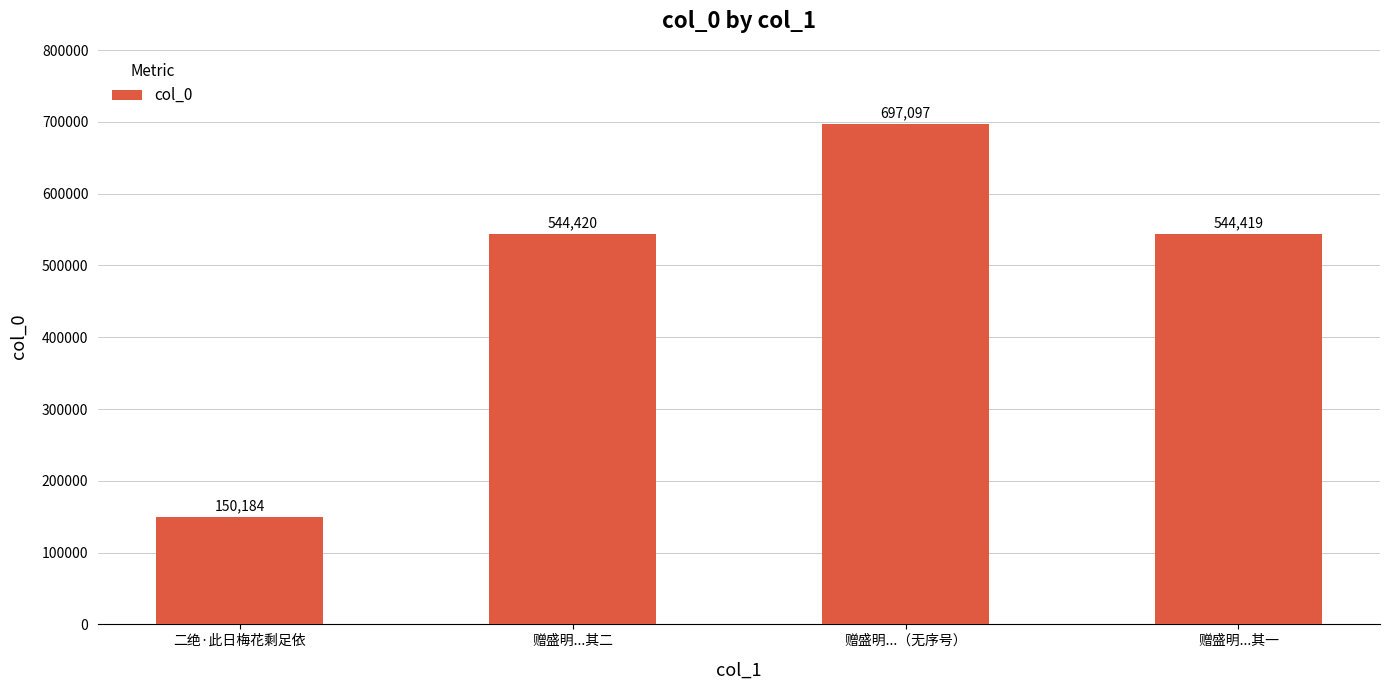

Reading right to left, what are all the values shown in this chart?

赠盛明...其一=544419	赠盛明...（无序号）=697097	赠盛明...其二=544420	二绝·此日梅花剩足依=150184